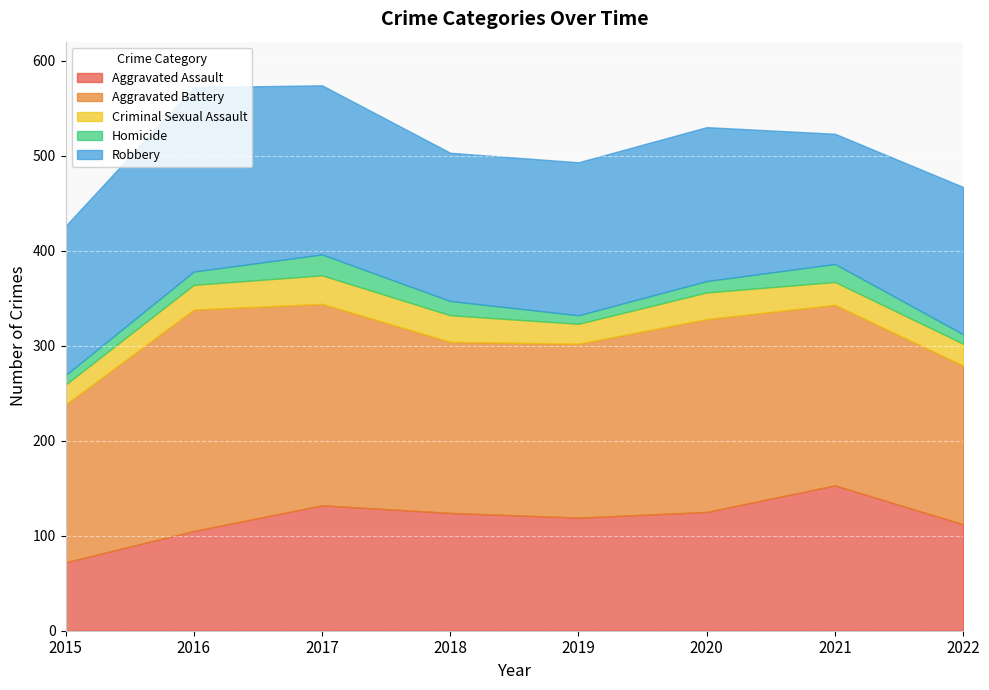

What is the difference between the maximum and second lowest values in the Criminal Sexual Assault series?

9